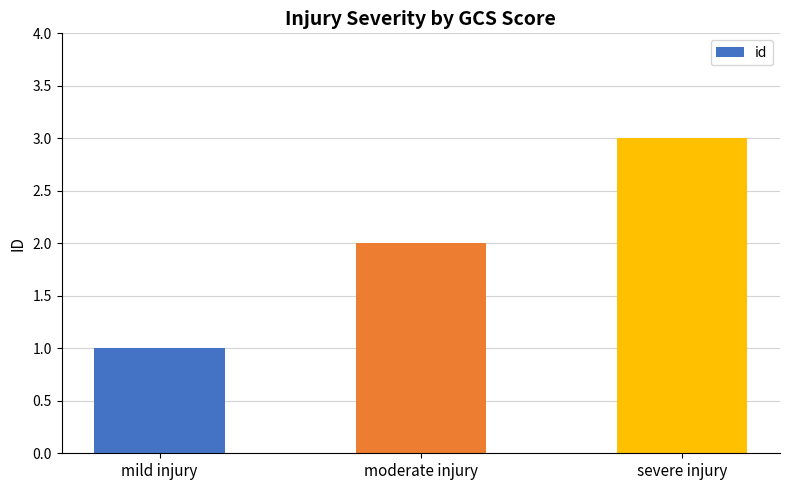

What is the difference between the maximum and minimum values?

2